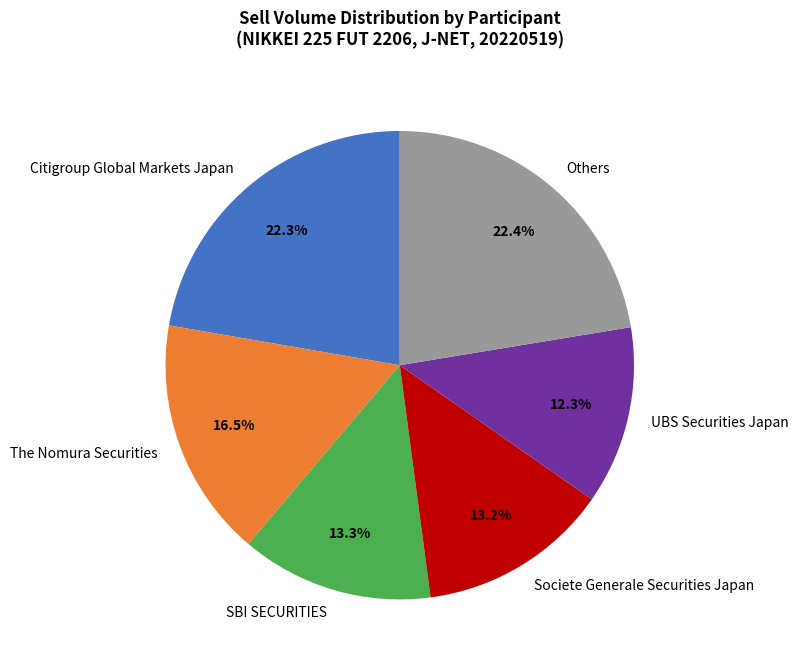

What is the smallest slice in the pie chart?

UBS Securities Japan